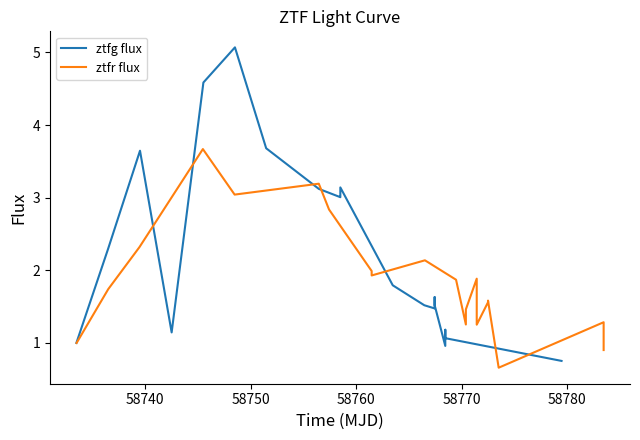

Reading left to right, transcribe all the data shown in this chart.

ztfg flux: 1.0	2.3	3.6	1.1	4.6	5.1	3.7	3.1	3.0	3.0	3.1	1.8	1.5	1.5	1.6	1.5	1.0	1.2	1.1	0.8
ztfr flux: 1.0	1.7	2.3	3.7	3.0	3.2	2.8	2.0	1.9	2.1	1.9	1.3	1.5	1.9	1.3	1.6	1.6	0.7	1.3	0.9